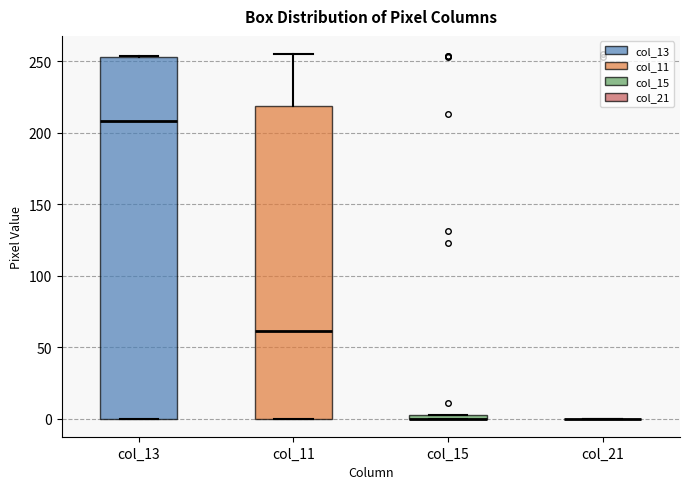

Where does the upper whisker of the box for col_11 end on the y-axis? The values are not printed on the chart, so give them approximately, as read against the axis.

255